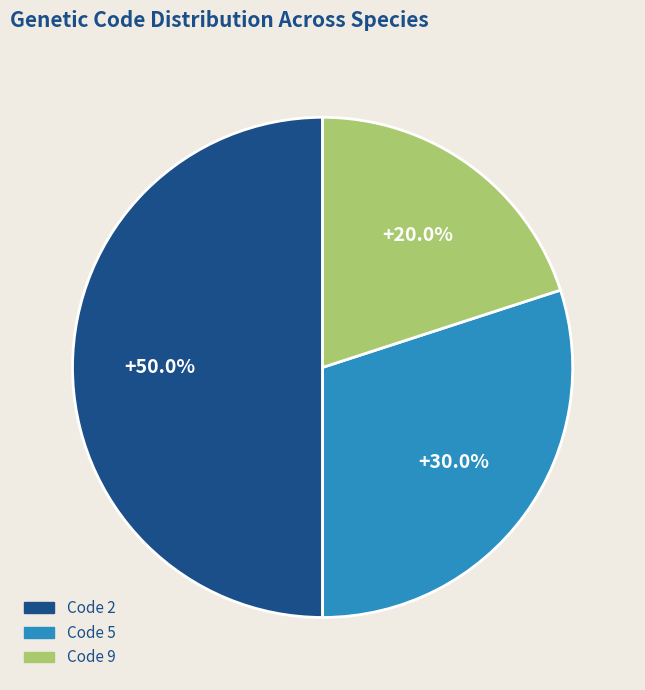

How many slices are in this pie chart?

3